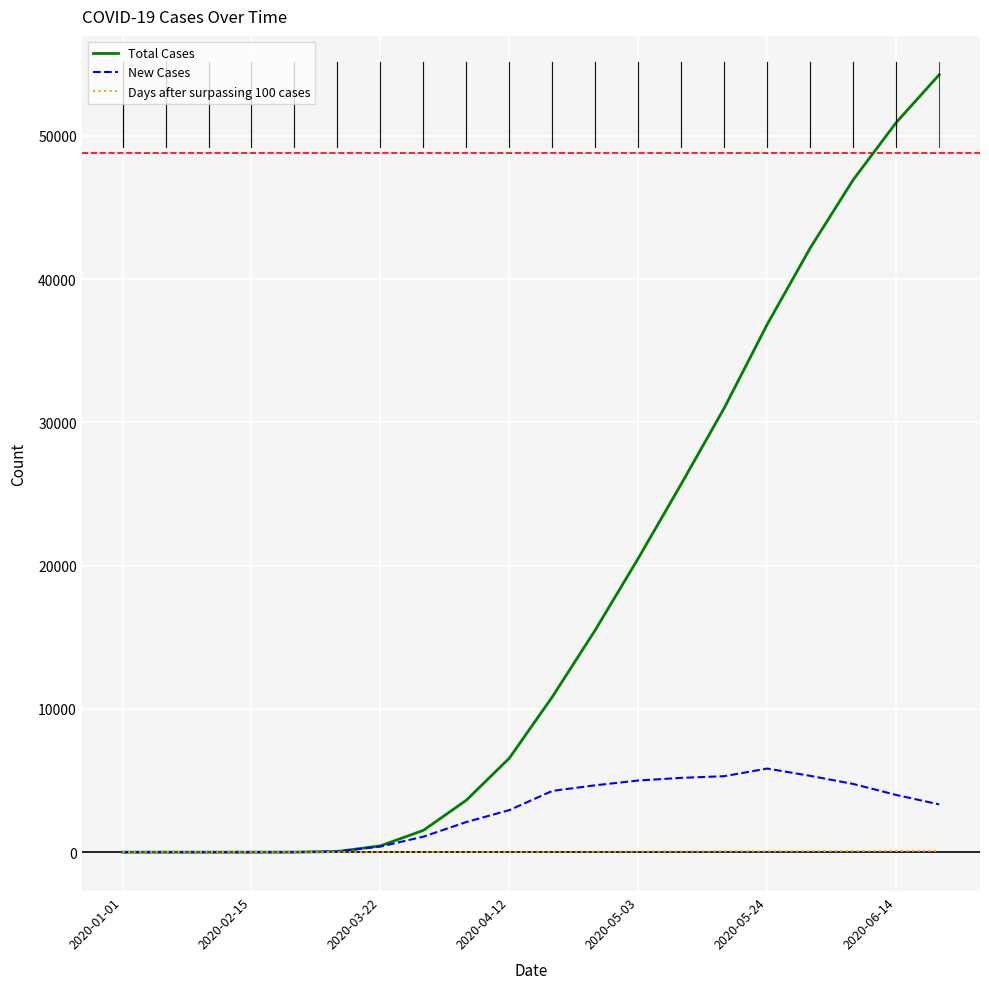

Which series has the widest spread of values?

Total Cases